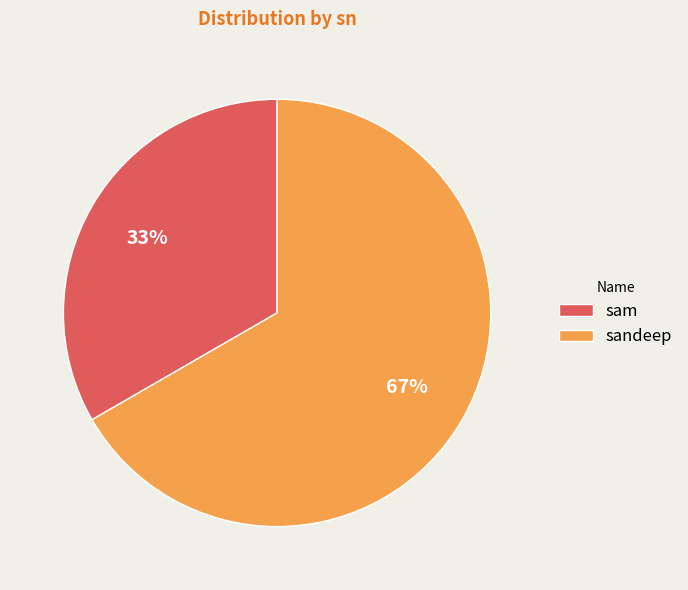

How many segments does this pie chart have?

2